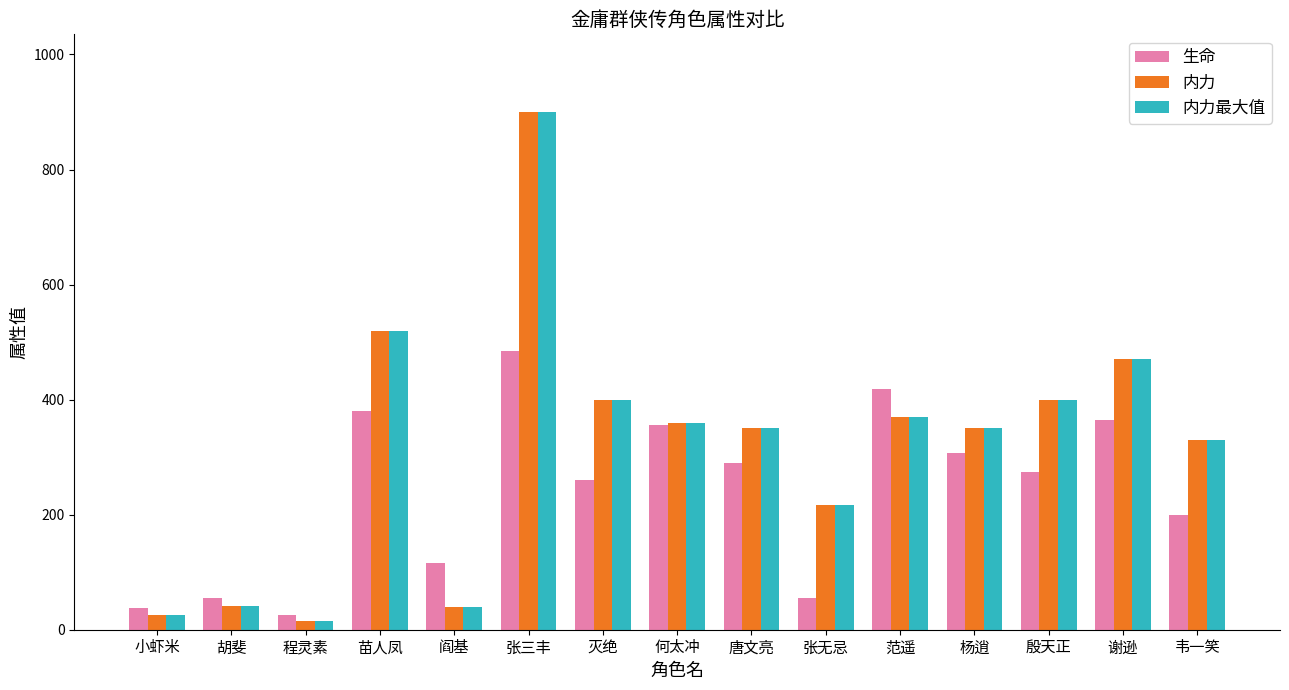

What value does the 生命 series have at 阎基?

116